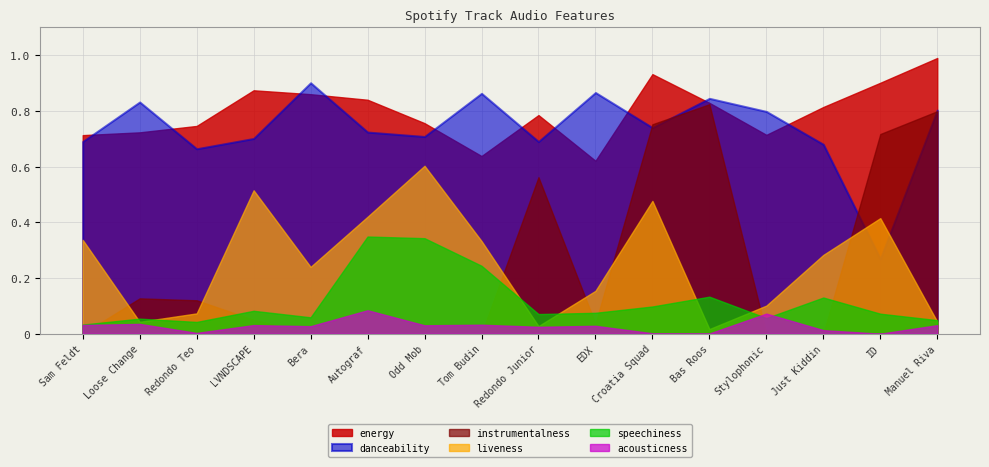

How many intersections are there between energy and danceability?

10